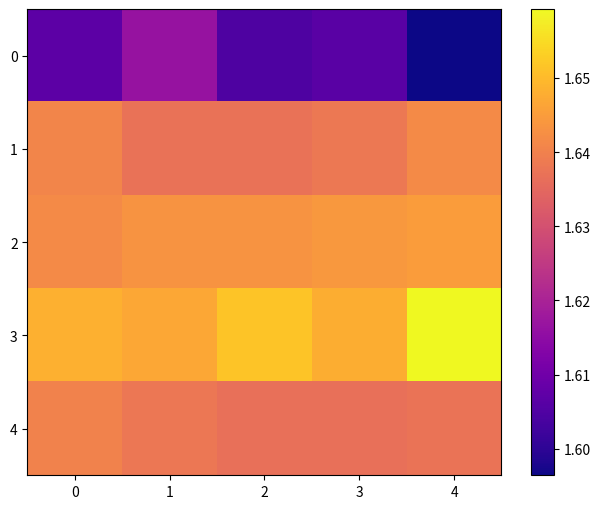

Rank the series by their maximum value, from lowest to highest.

0, 4, 1, 2, 3